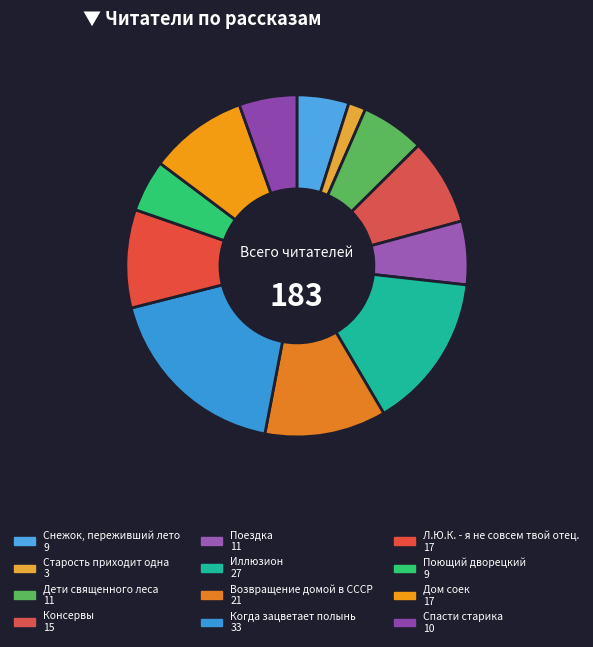

To the nearest percent, what portion does Поющий дворецкий represent?

5%